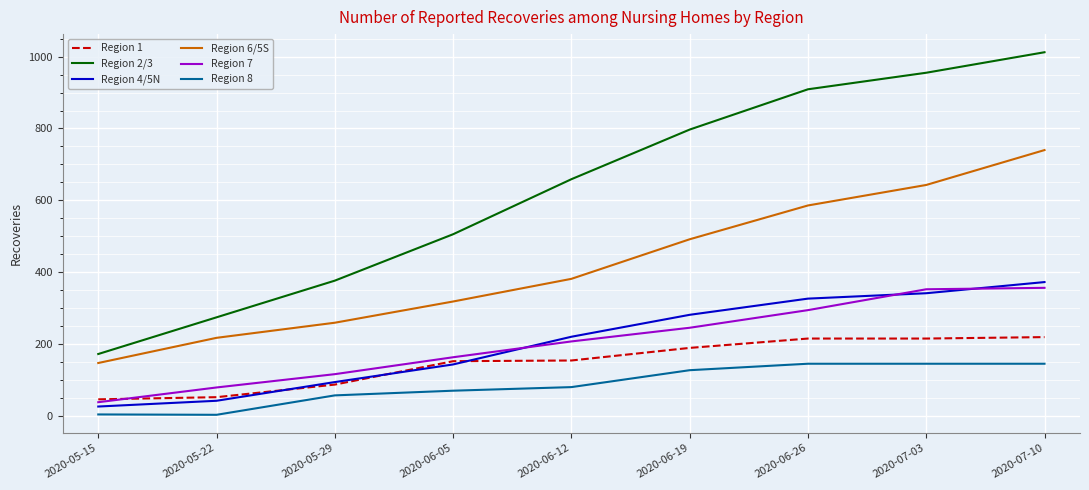

Count the number of data series in this chart.

6